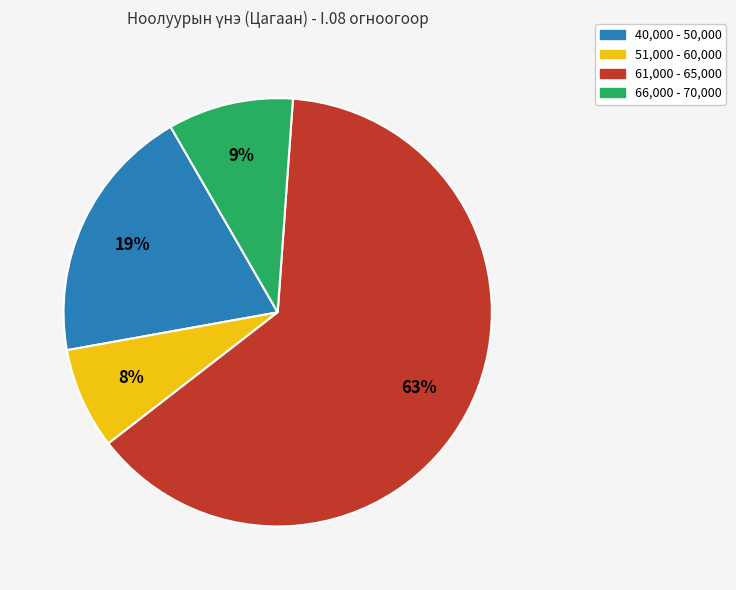

Does any single category account for the majority?

Yes